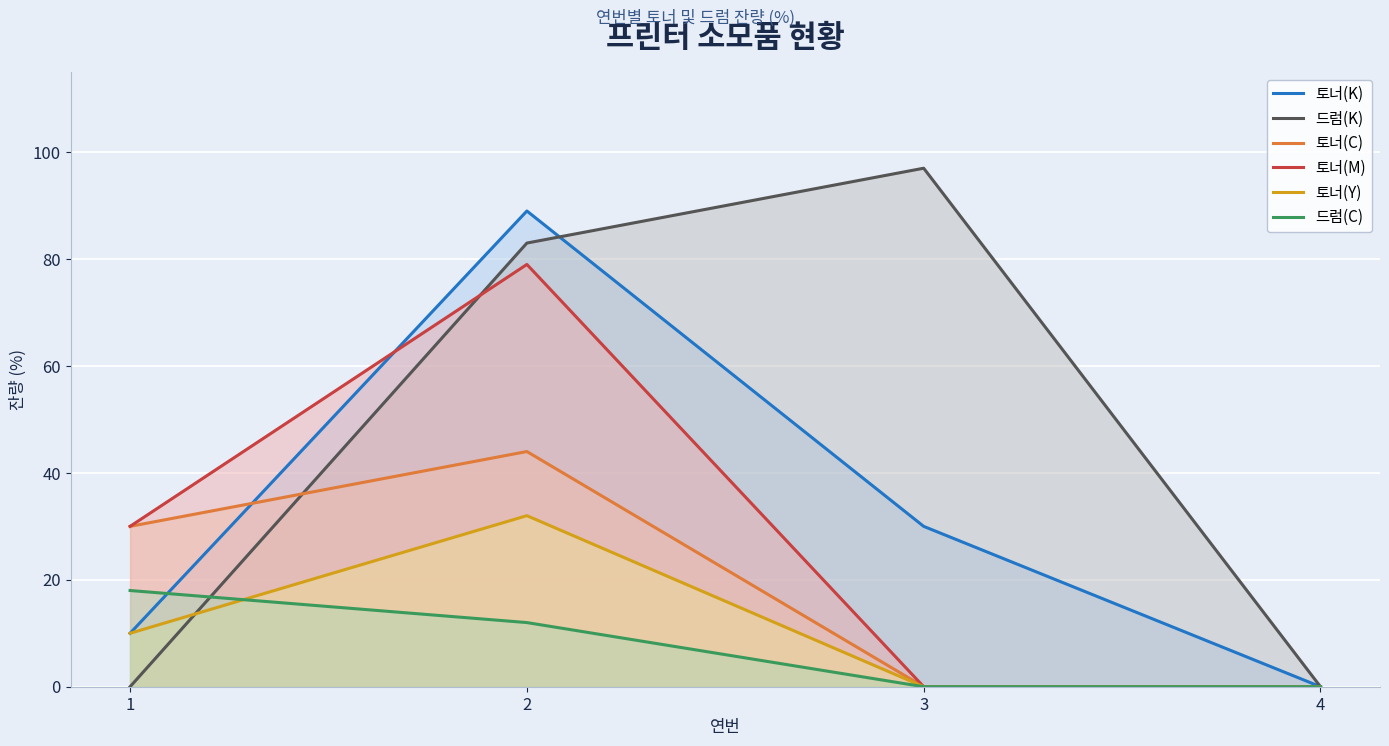

Where is the first local maximum for 토너(C)?

2